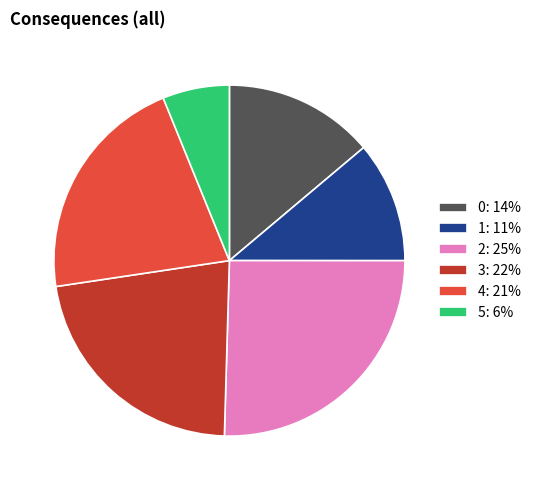

Which category has the biggest portion of the pie?

2